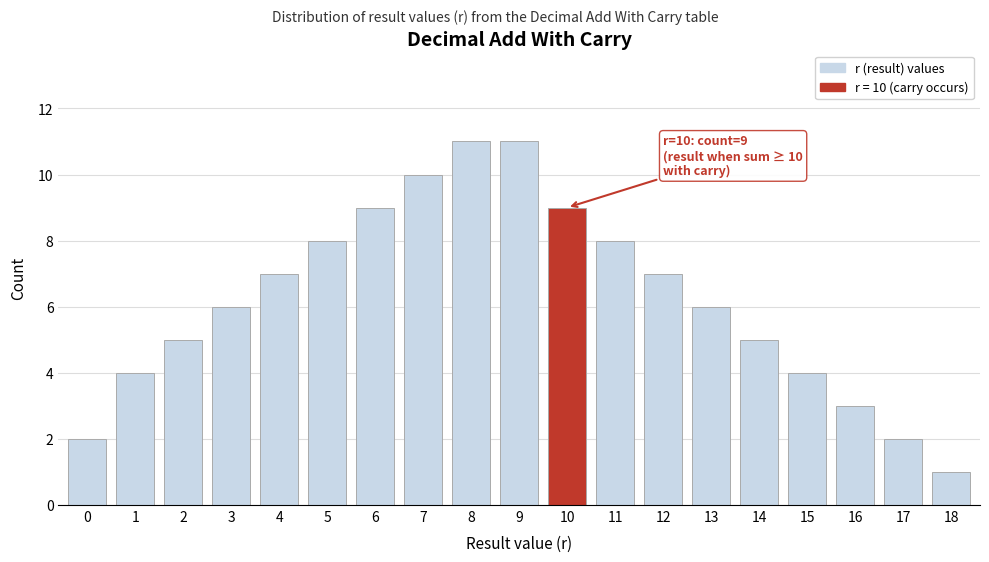

Reading left to right, transcribe all the data shown in this chart.

2	4	5	6	7	8	9	10	11	11	9	8	7	6	5	4	3	2	1